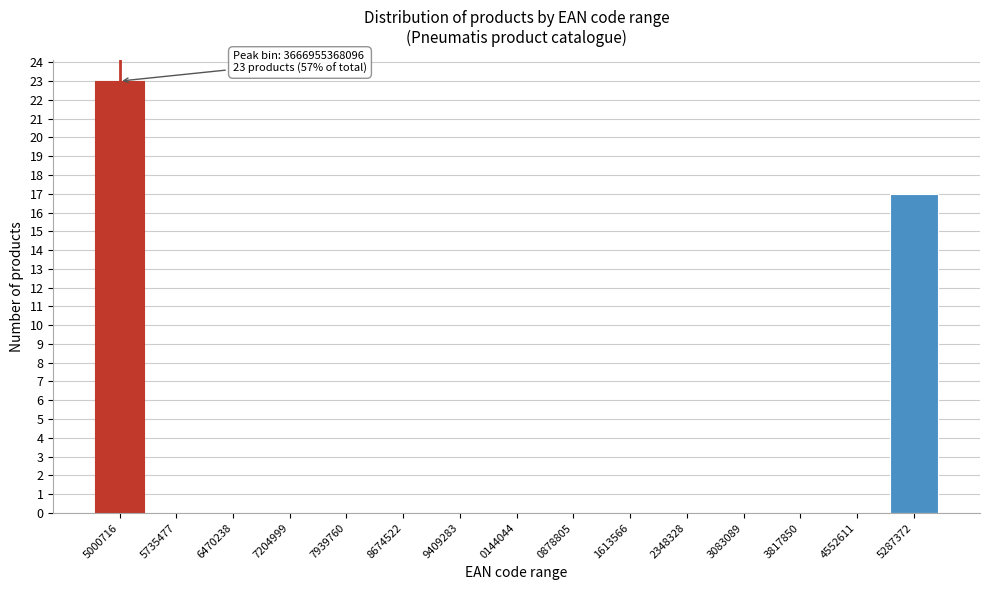

Reading left to right, extract all data points from this chart.

5000716=23	5735477=0	6470238=0	7204999=0	7939760=0	8674522=0	9409283=0	0144044=0	0878805=0	1613566=0	2348328=0	3083089=0	3817850=0	4552611=0	5287372=17